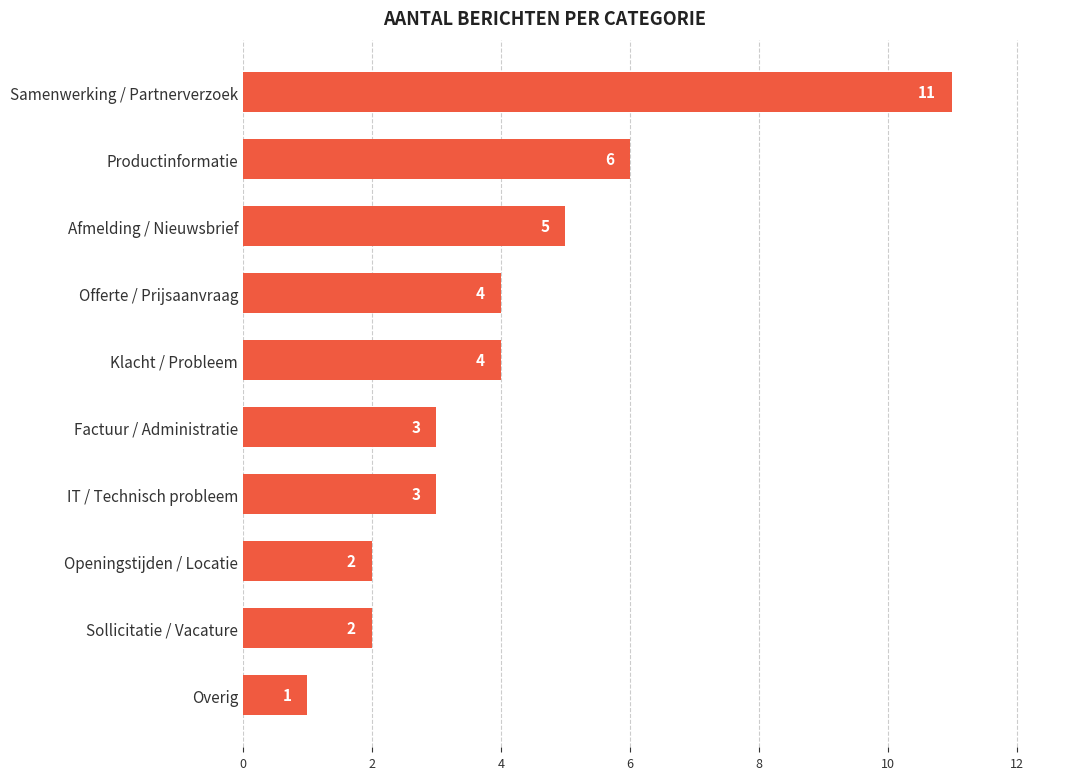

How many data points are less than 4?

5